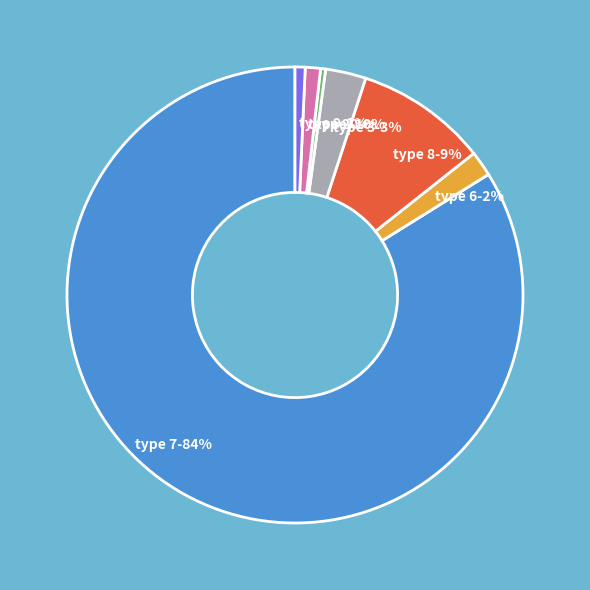

To the nearest percent, what is the average slice percentage?

14%